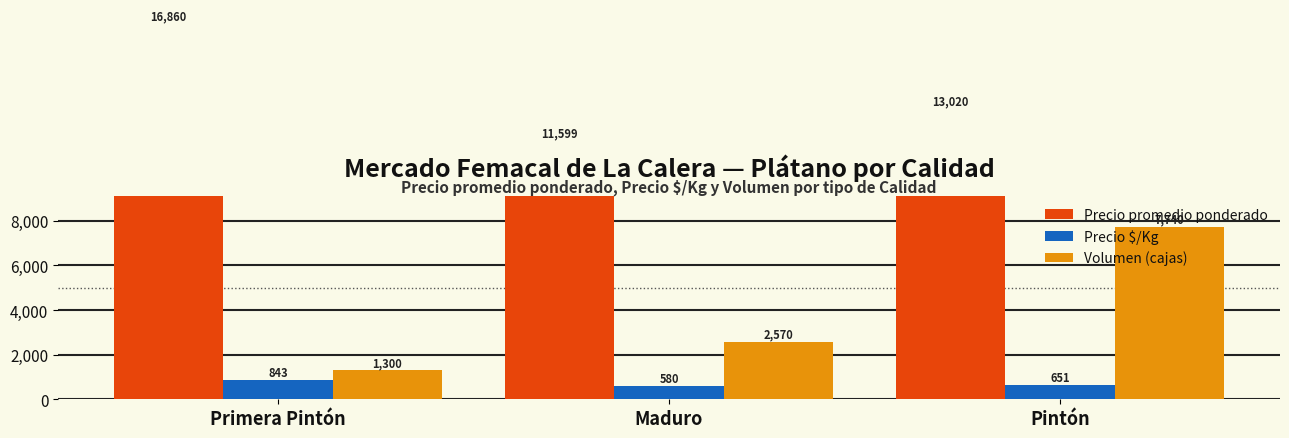

Count the Precio $/Kg values in the range 580 to 843.

3